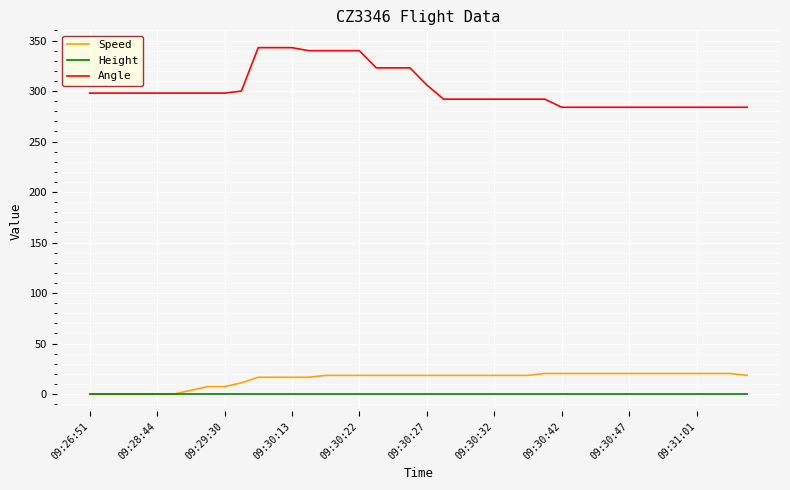

Is this an area chart (filled region under the line)?

No